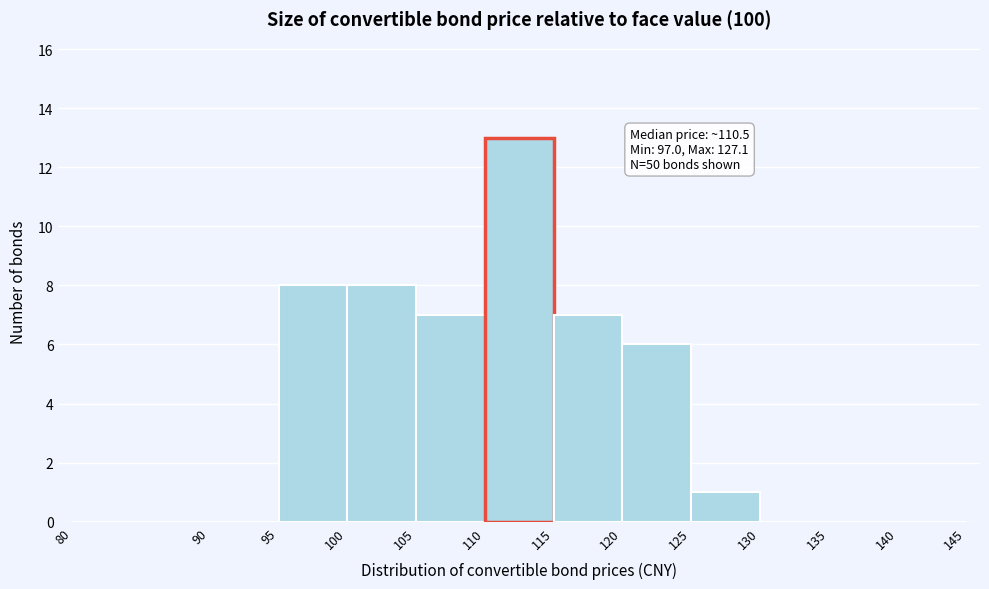

Which range on the x-axis has the tallest bar?

110 to 115